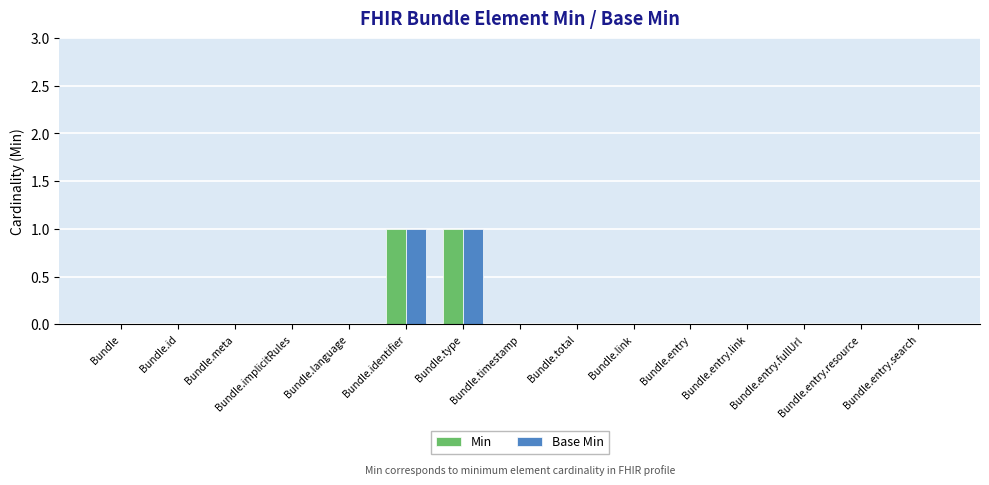

The Base Min series shows 1 at Bundle.identifier. True or false?

True